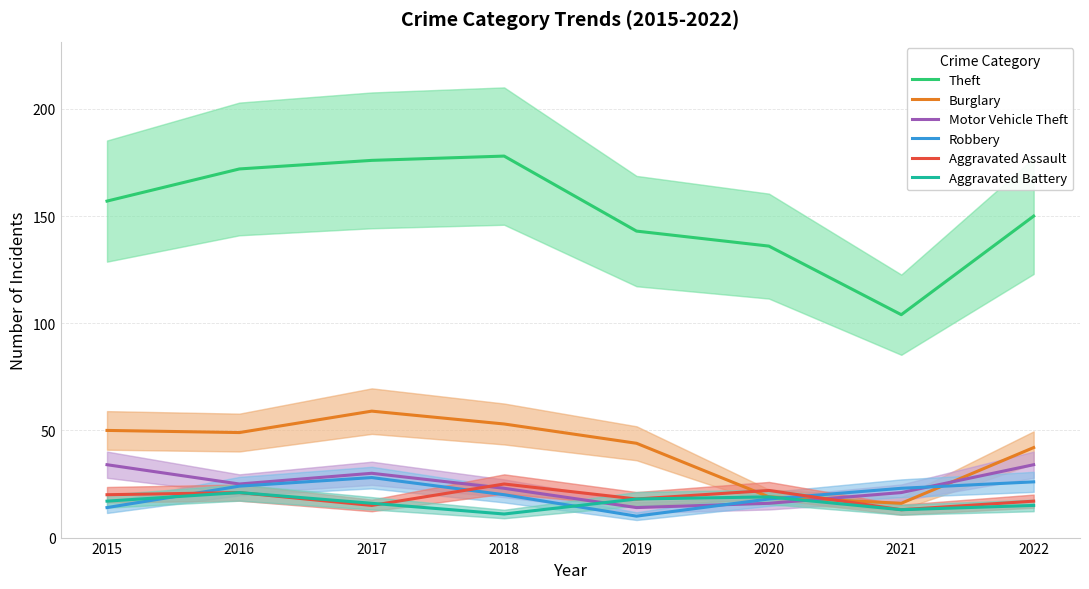

How many interior local valleys does the Robbery series have?

1